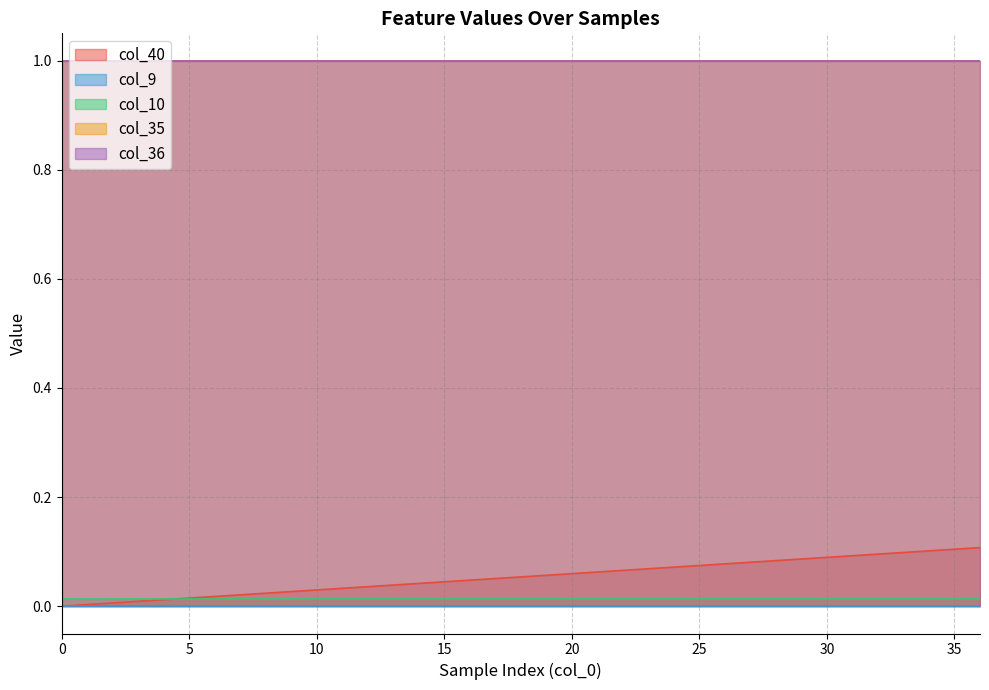

True or false: col_9 has more than 1 interior local peaks.

False